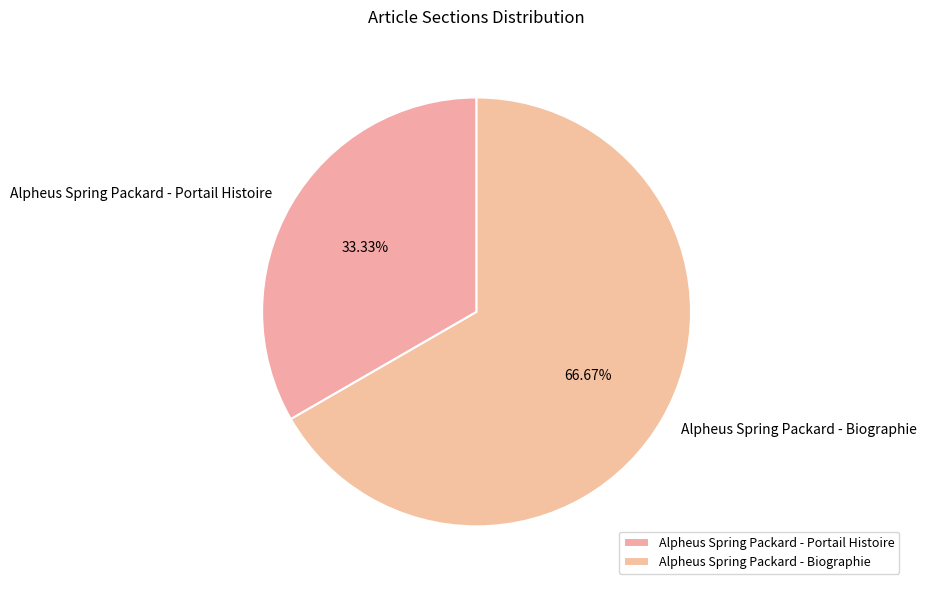

What percentage is the Alpheus Spring Packard - Biographie slice, to the nearest percent?

67%